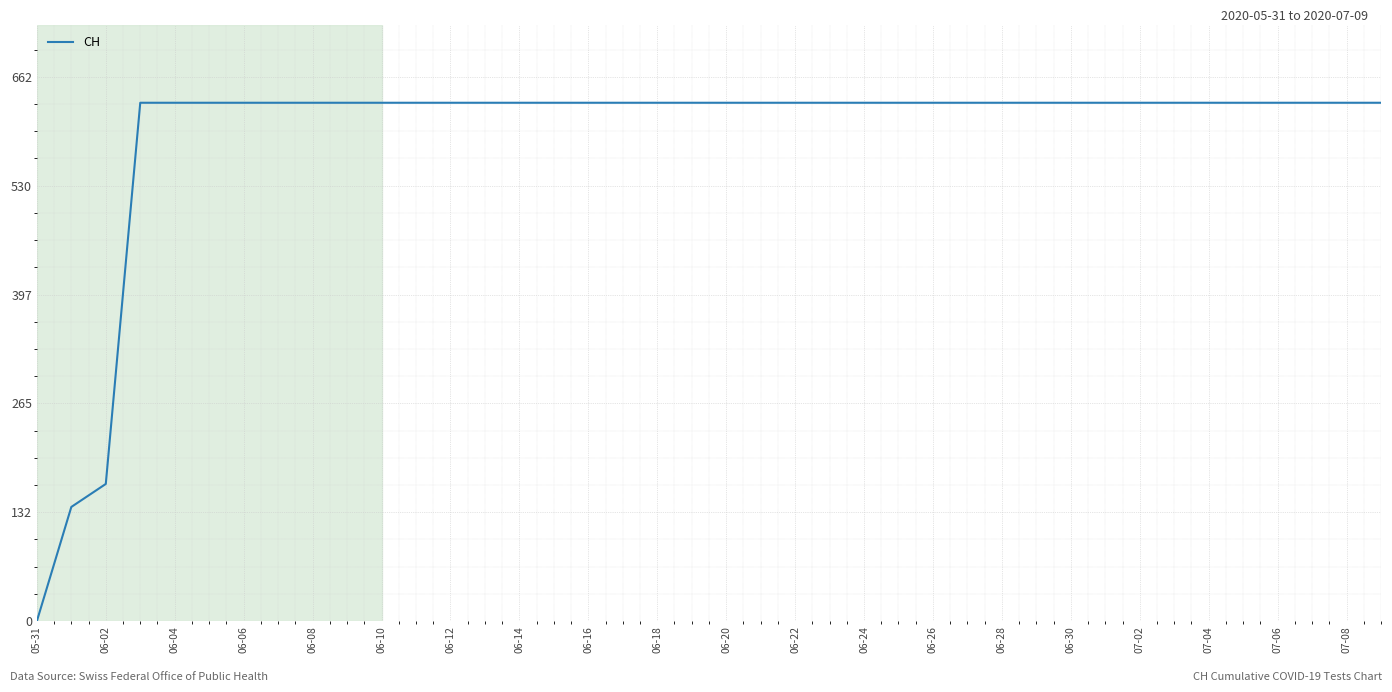

Does the chart display data point markers on the line(s)?

No